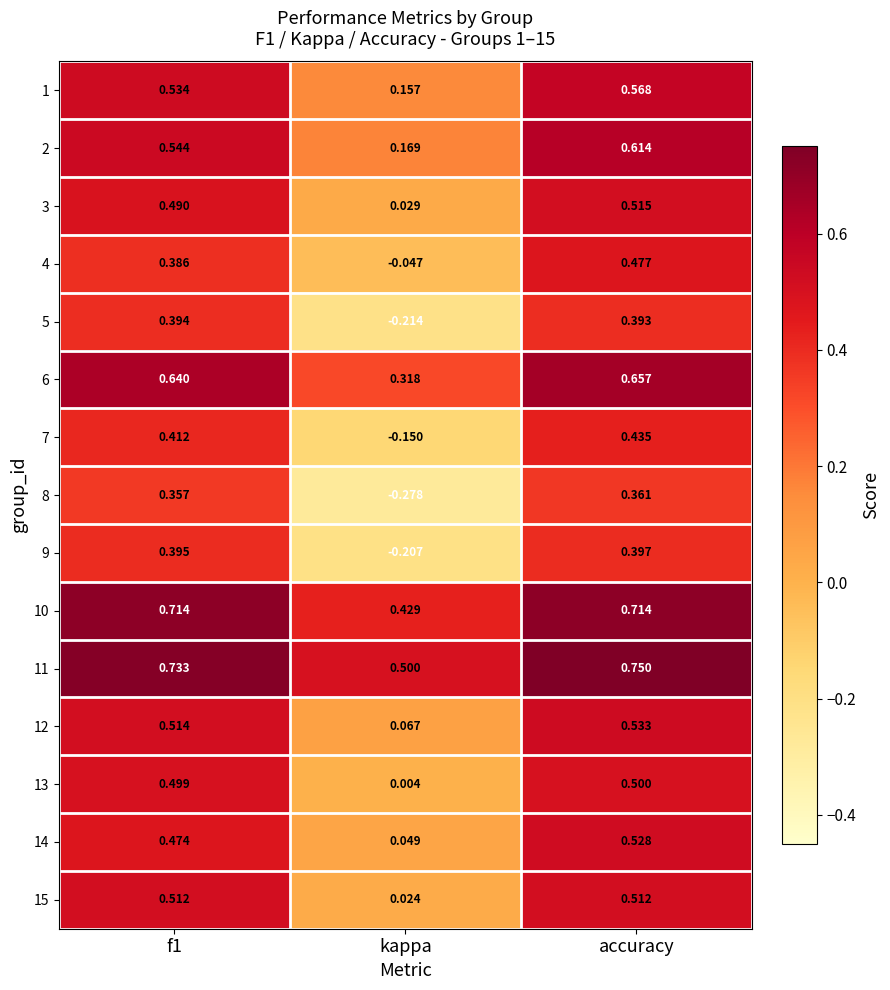

At which label is 11 closest to 0?

kappa